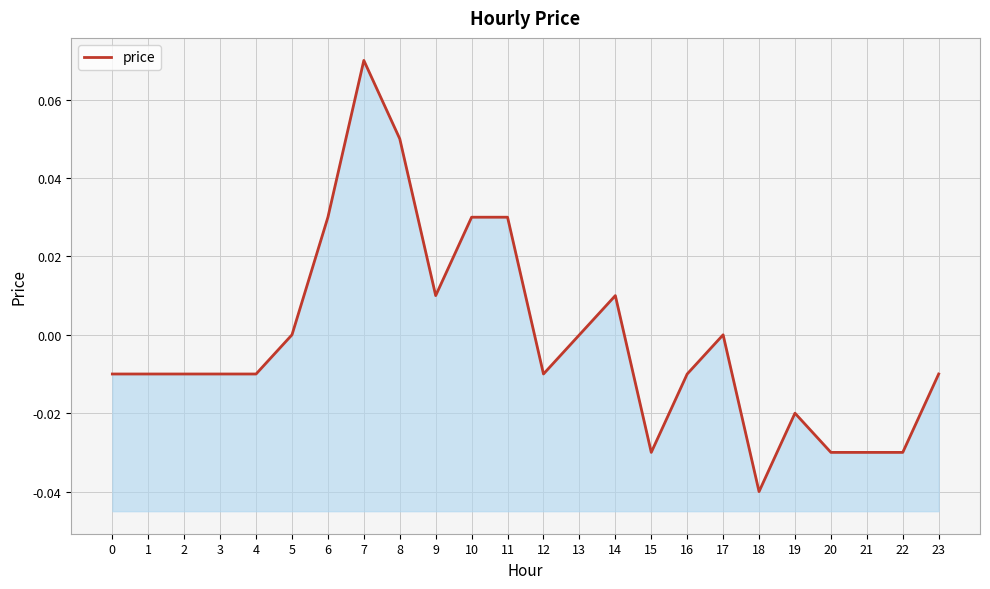

How many points are lower than both their immediate neighbors (excluding endpoints)?

4